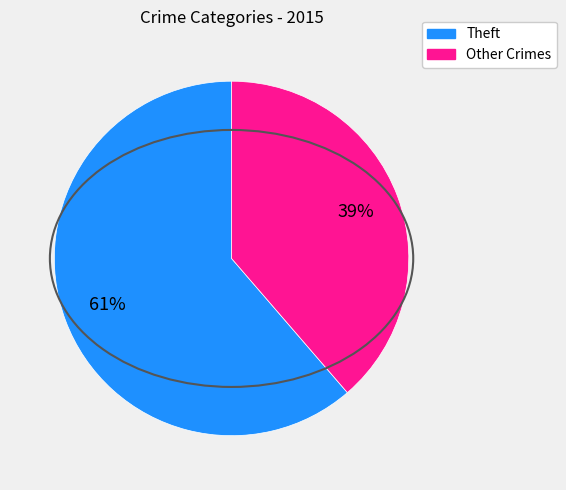

To the nearest percent, what is the average slice percentage?

50%